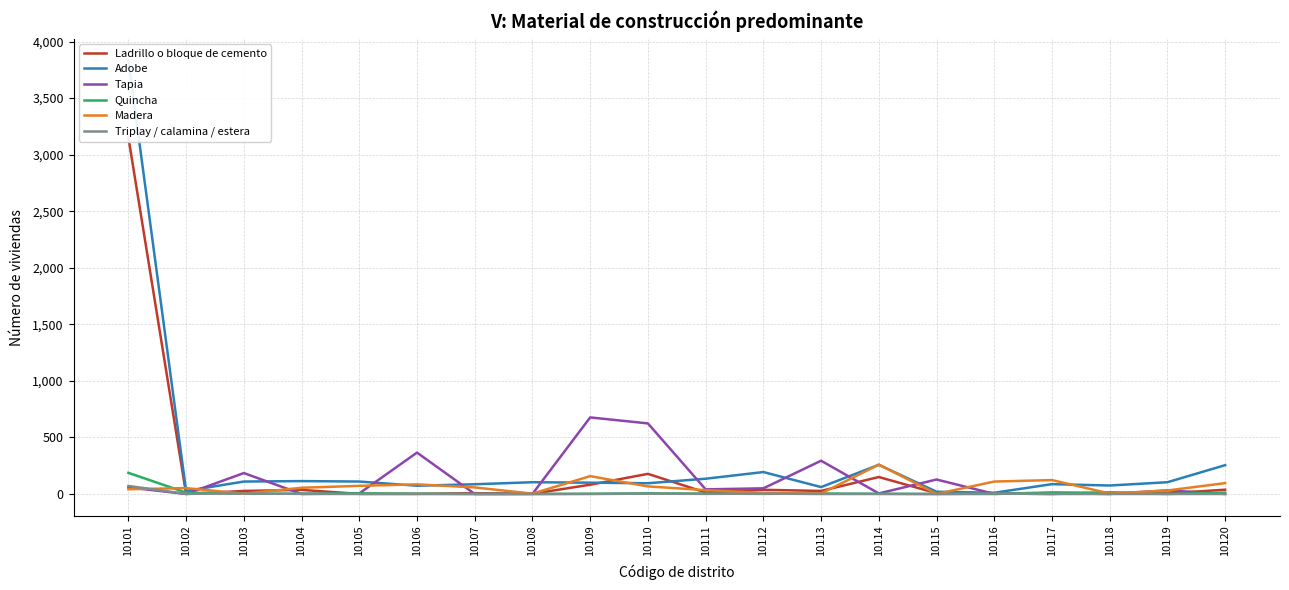

The value of Adobe at 10105 is 110. True or false?

True